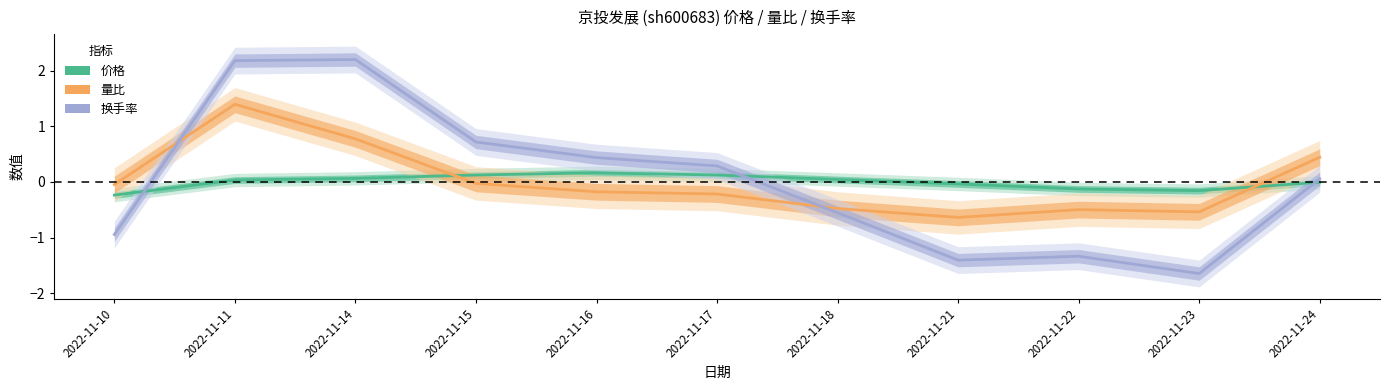

The 价格 (centred) series shows -0.1 at 2022-11-22. True or false?

True